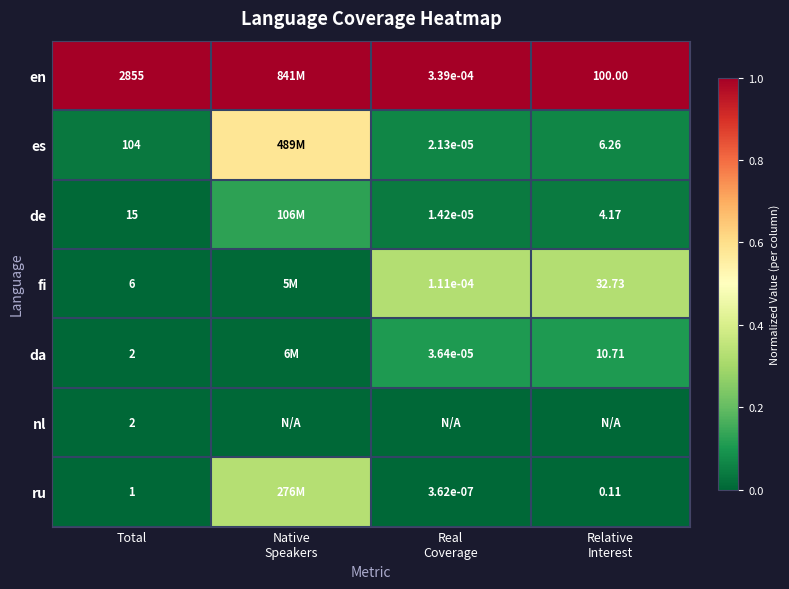

Is the value of de at Total greater than the value of es at Total?

No